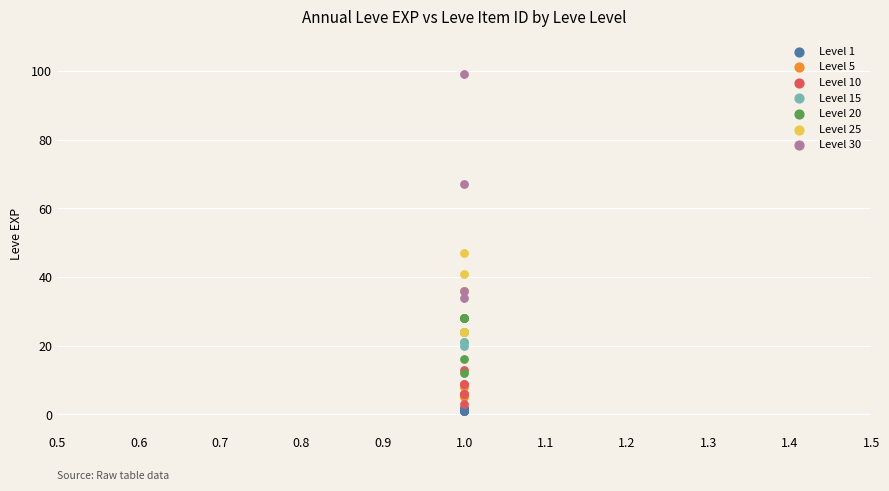

Which series has the largest Y range (max minus min)?

Level 30